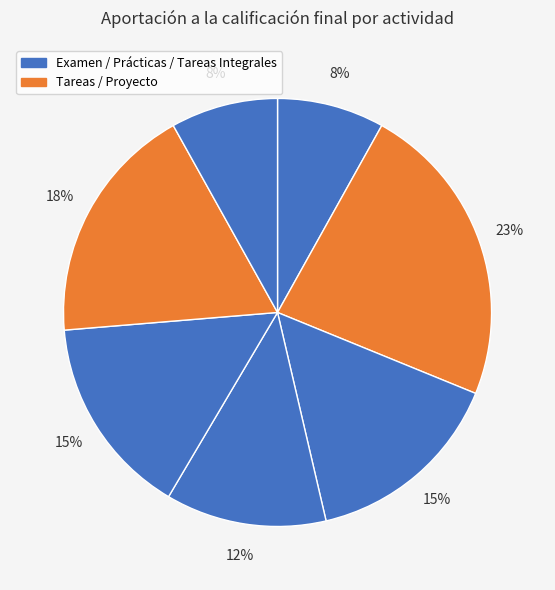

How many slices are in this pie chart?

7